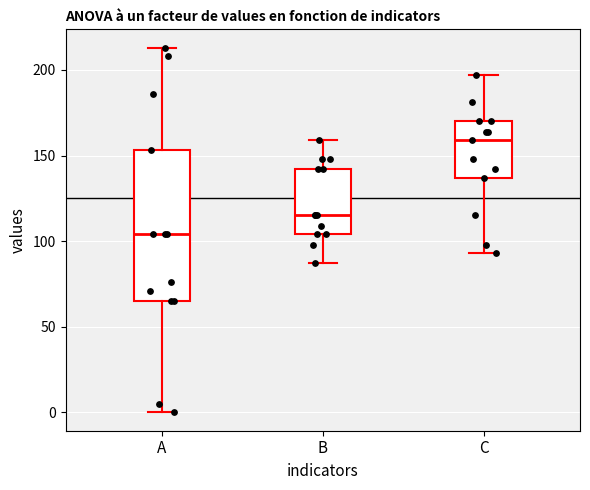

Reading left to right, transcribe this box plot: for each box, give where its median line is, the range the box spans, and where its two whiskers end, as read against the y-axis. The values are not printed on the chart, so give them approximately, as read against the axis.

A: median 105, box 65 to 155, whiskers 0 to 215
B: median 115, box 105 to 140, whiskers 85 to 160
C: median 160, box 135 to 170, whiskers 95 to 195